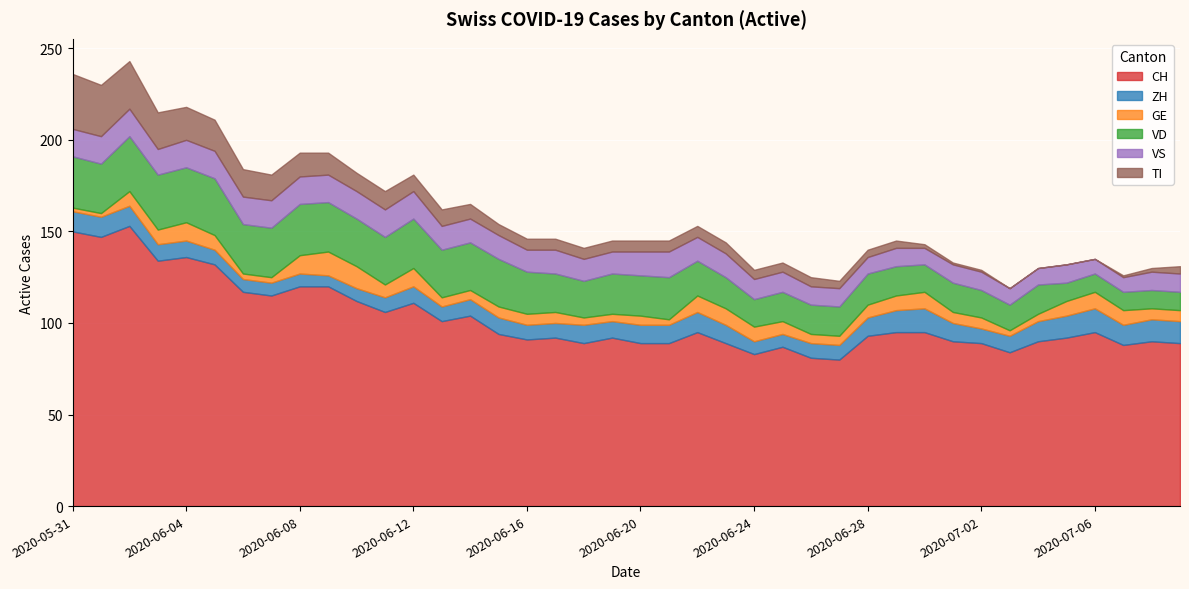

The VD series shows 10 at 2020-06-24. True or false?

False